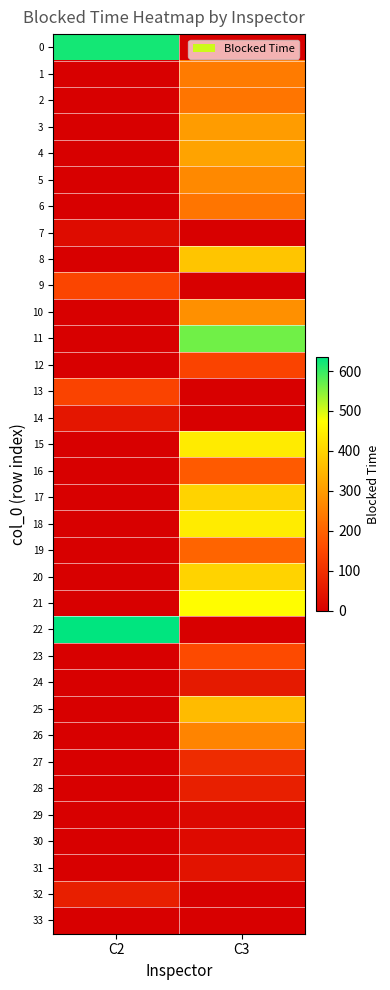

Count the number of categories in the chart.

2